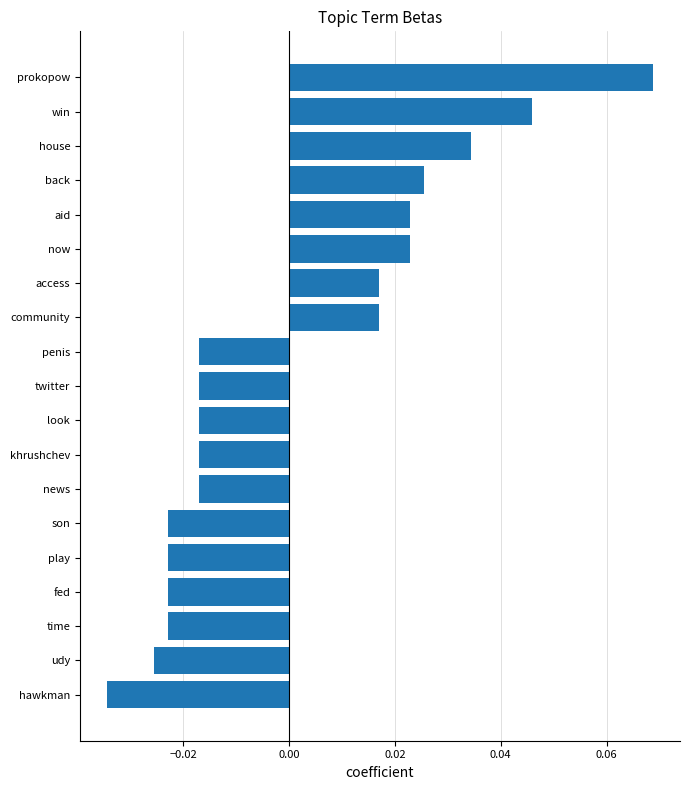

How many bars are there in total?

19